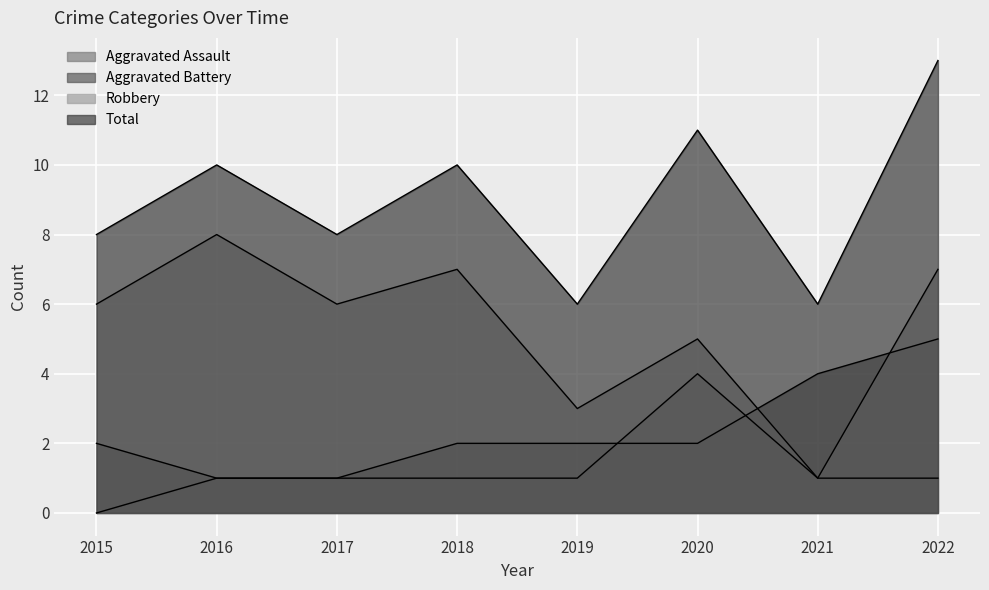

Rank the series by their maximum value, from lowest to highest.

Aggravated Assault, Aggravated Battery, Robbery, Total